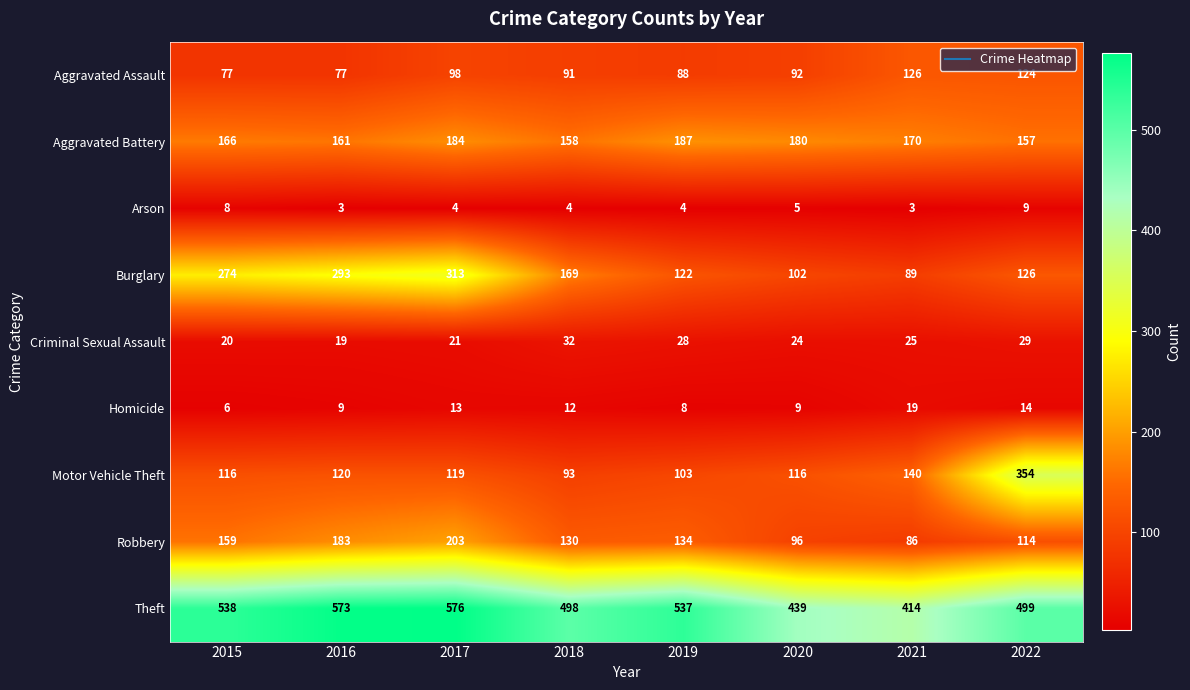

List the labels in order of Aggravated Battery value, largest first.

2019, 2017, 2020, 2021, 2015, 2016, 2018, 2022